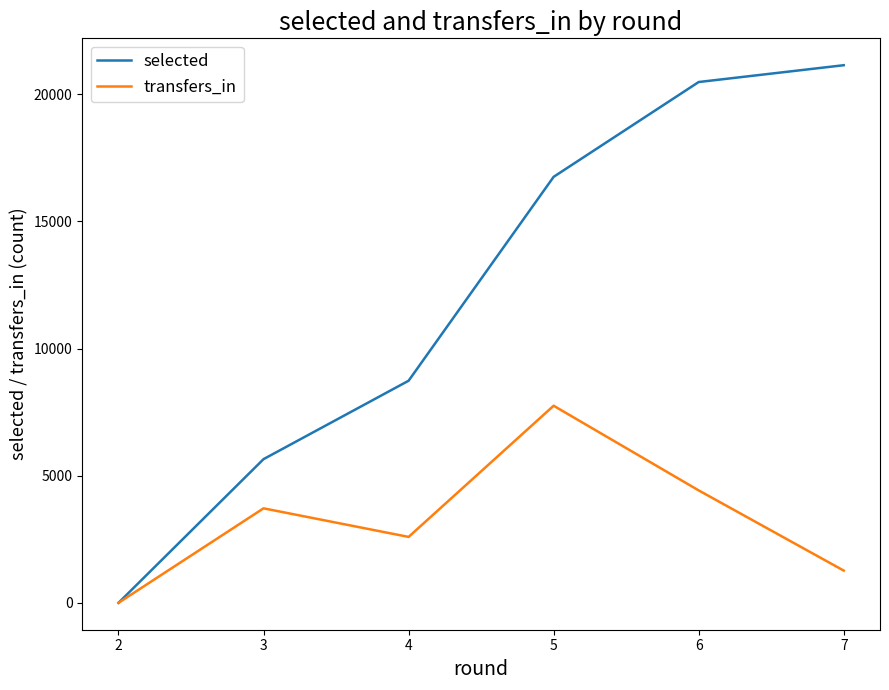

Which series changed the most between 5 and 6?

selected